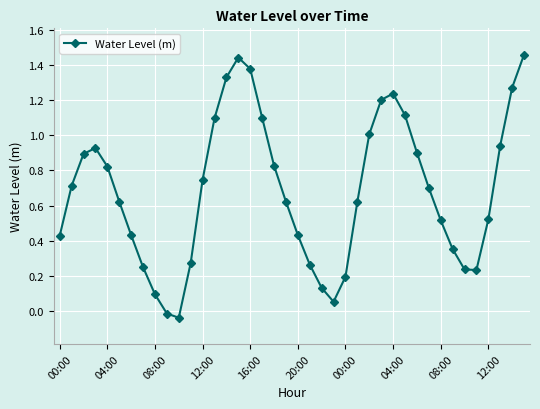

How many interior local valleys (lower than both neighbors) does the data have?

3